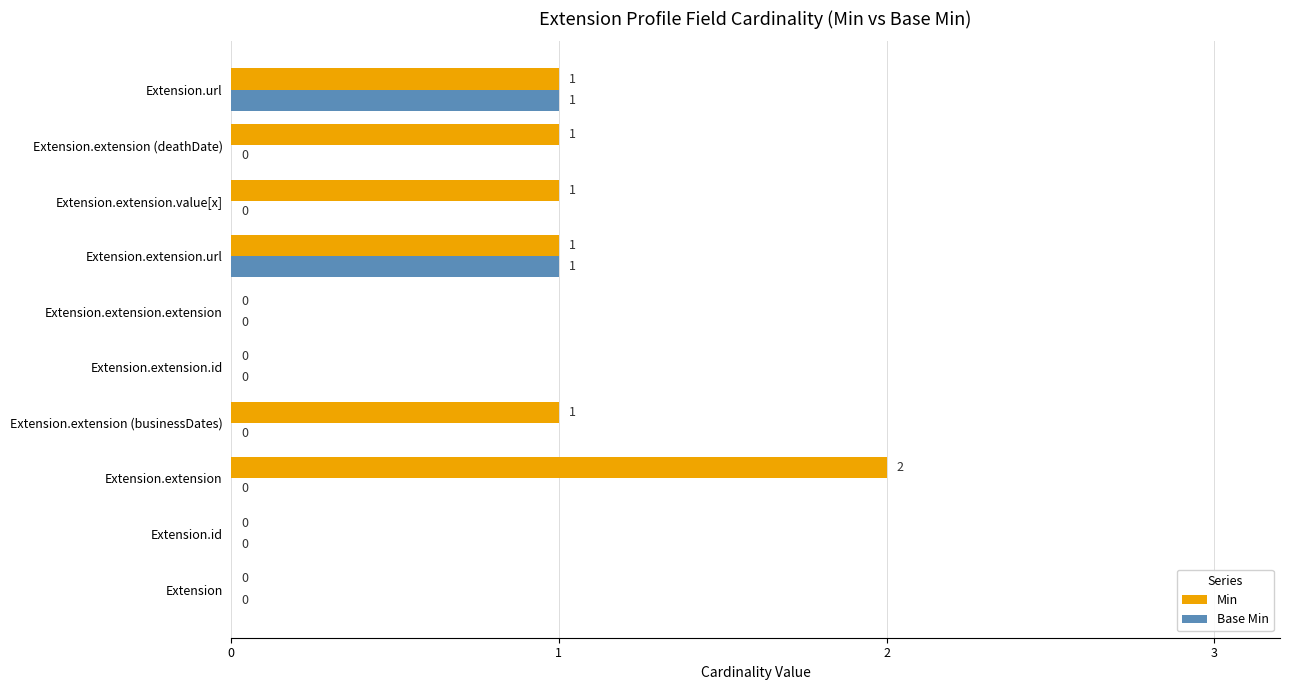

The value of Base Min at Extension.extension.extension is 0. True or false?

True